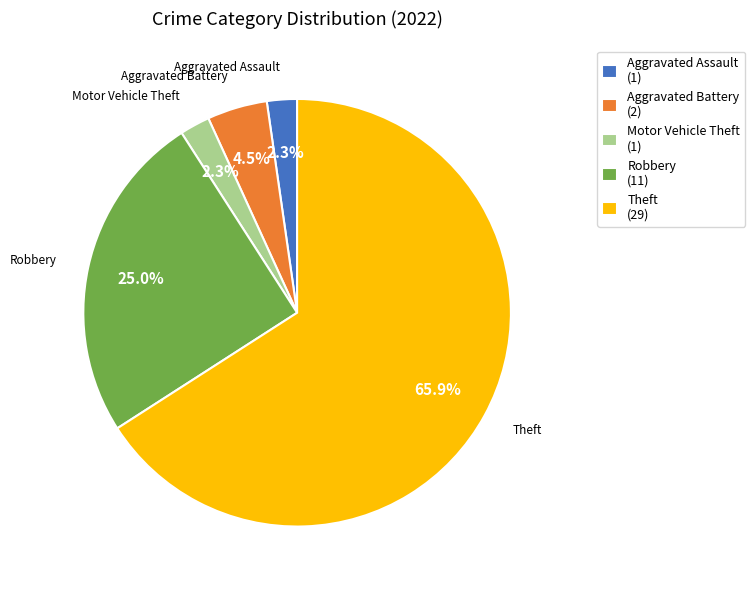

What is the majority slice?

Theft (29)